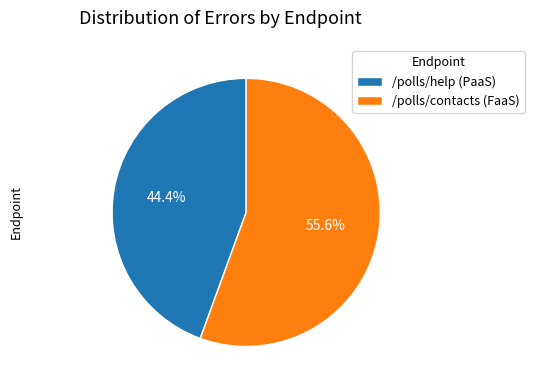

Which slice represents more than half of the pie?

/polls/contacts (FaaS)